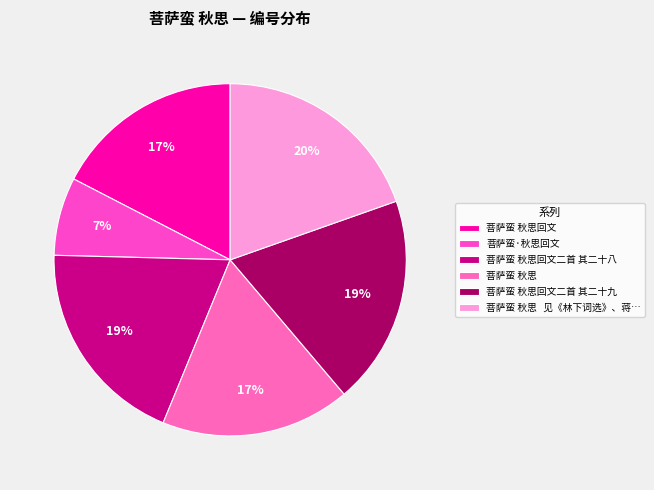

The 菩萨蛮 秋思回文 slice represents 6% of the pie. True or false?

False